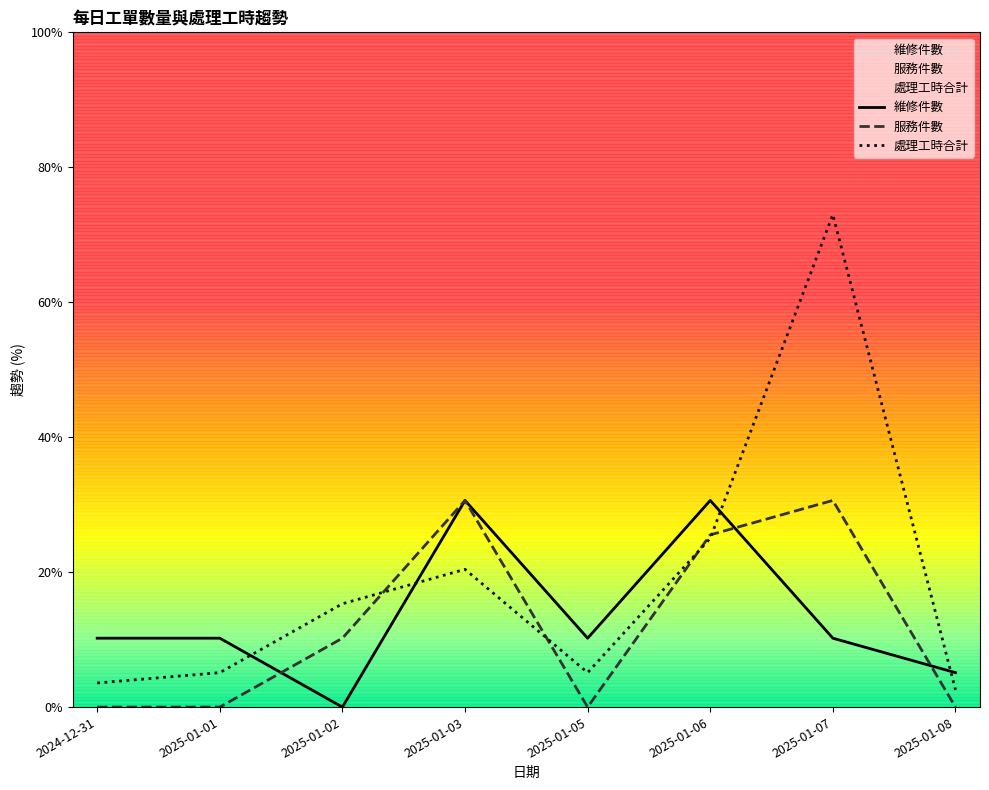

Is this an area chart (filled region under the line)?

No